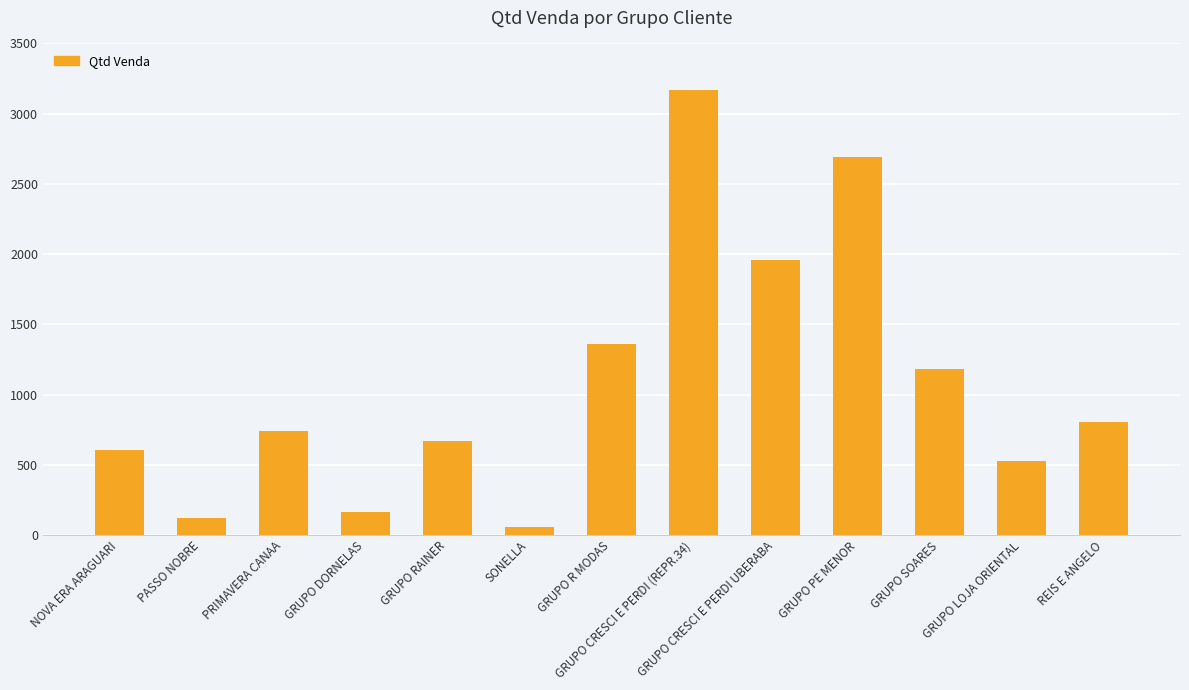

What is the label of the 8th bar from the right?

SONELLA